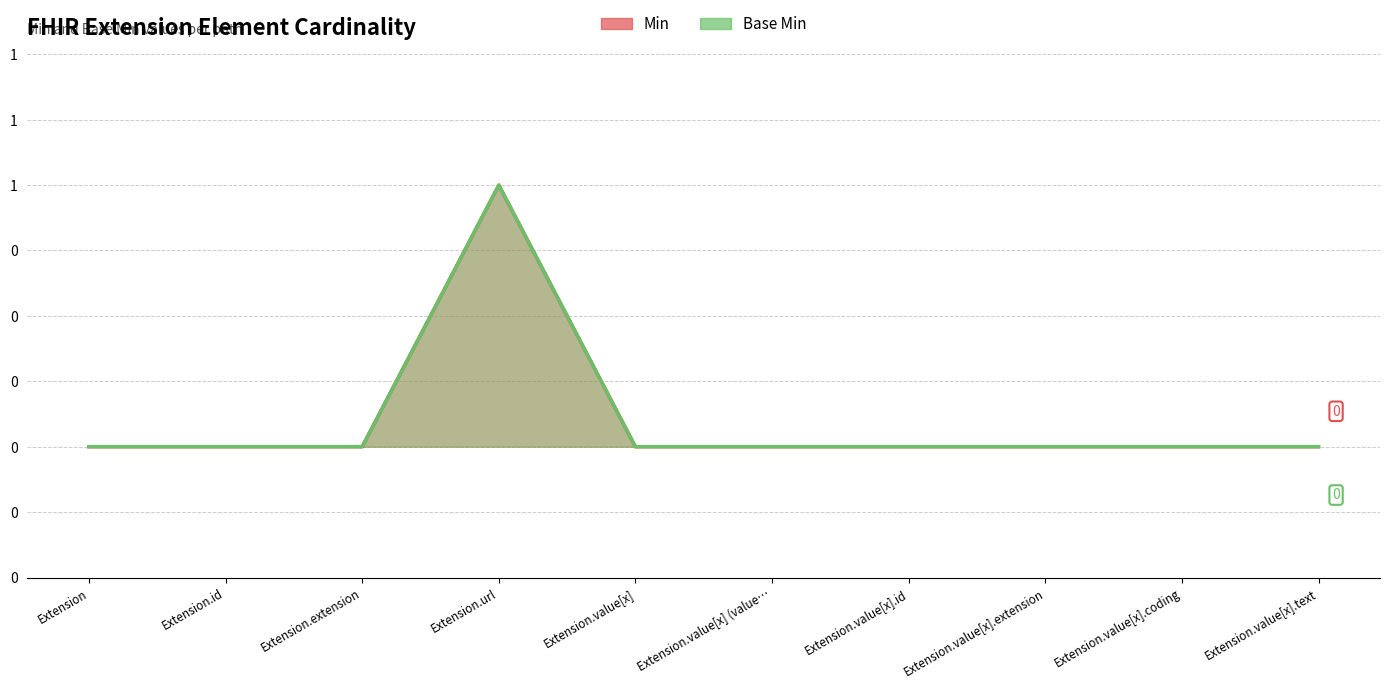

Rank the categories by Min value from lowest to highest.

Extension, Extension.id, Extension.extension, Extension.value[x], Extension.value[x] (value…, Extension.value[x].id, Extension.value[x].extension, Extension.value[x].coding, Extension.value[x].text, Extension.url